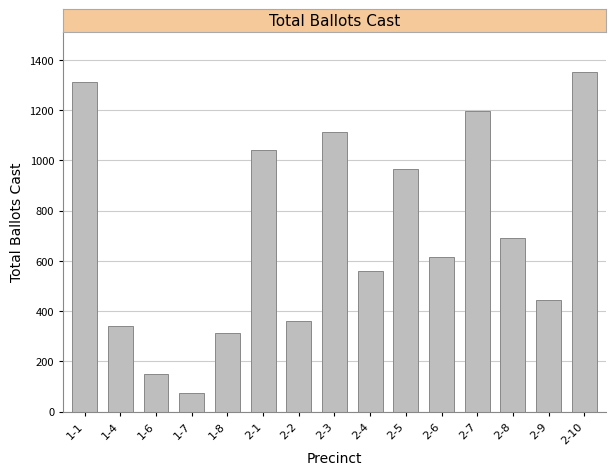

Reading left to right, what are all the values shown in this chart?

1312	340	150	75	314	1042	359	1114	560	965	615	1195	689	445	1350